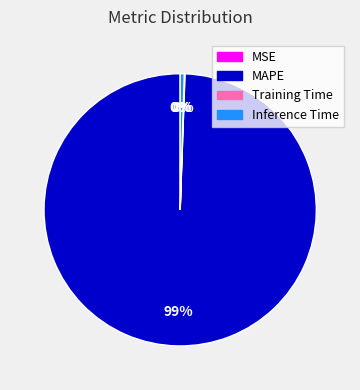

To the nearest percent, what is the combined percentage of Inference Time and MAPE?

100%